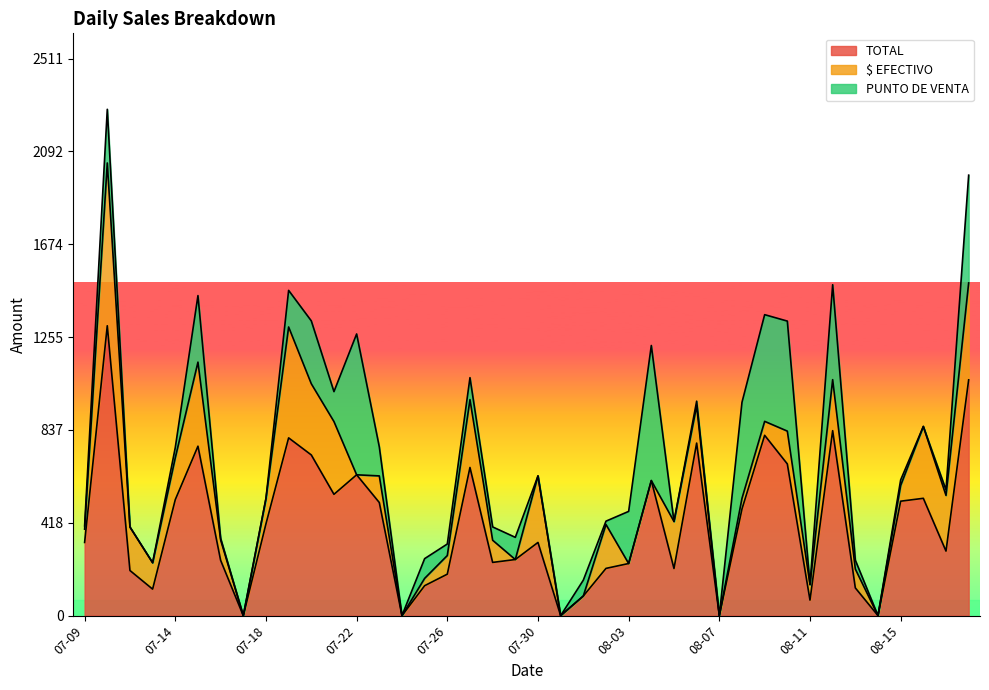

What is the total value across all series at 08-01?

160.0